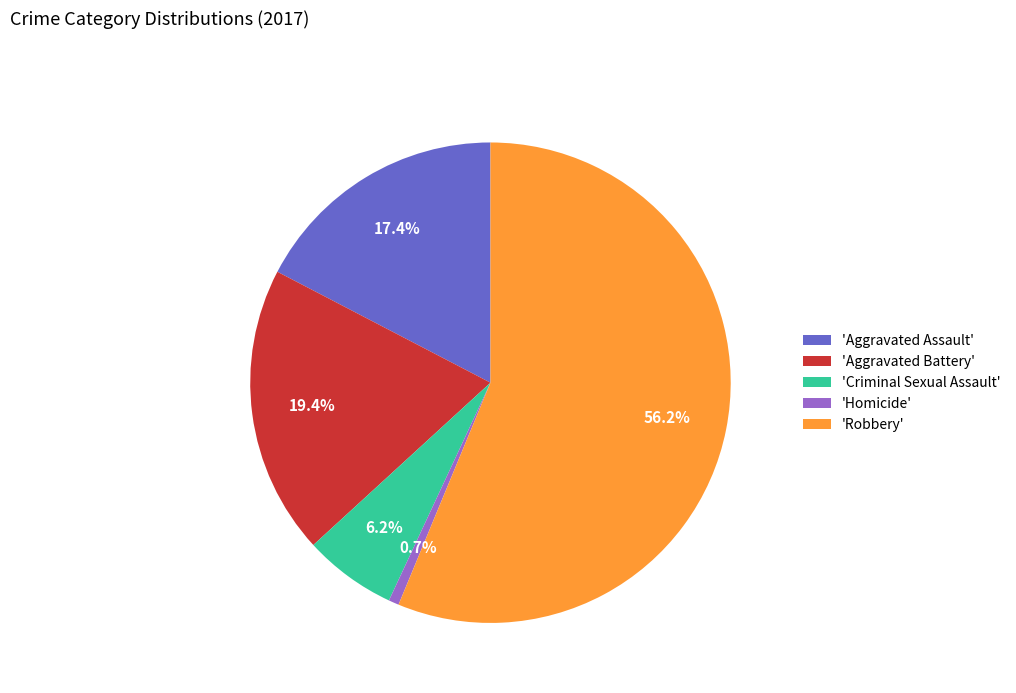

Is there any slice that represents more than half of the pie?

Yes